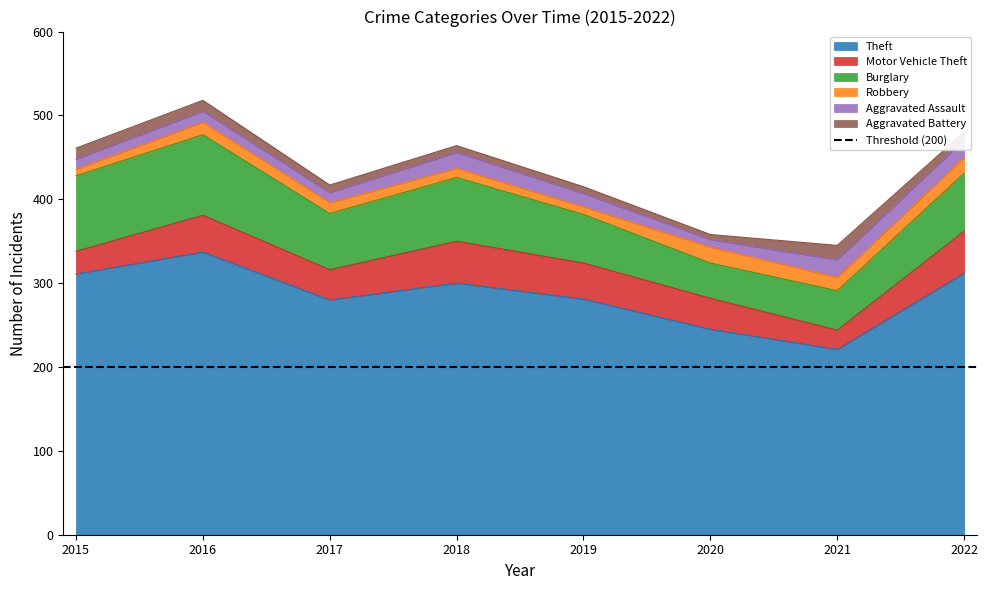

Reading right to left, what are all the values shown in this chart?

Theft: 2022=312	2021=221	2020=245	2019=281	2018=300	2017=280	2016=337	2015=311
Motor Vehicle Theft: 2022=50	2021=23	2020=37	2019=43	2018=50	2017=36	2016=44	2015=27
Burglary: 2022=69	2021=47	2020=42	2019=58	2018=76	2017=67	2016=96	2015=90
Robbery: 2022=19	2021=16	2020=19	2019=9	2018=11	2017=13	2016=15	2015=8
Aggravated Assault: 2022=21	2021=21	2020=9	2019=16	2018=19	2017=12	2016=13	2015=12
Aggravated Battery: 2022=9	2021=17	2020=6	2019=8	2018=8	2017=9	2016=13	2015=13